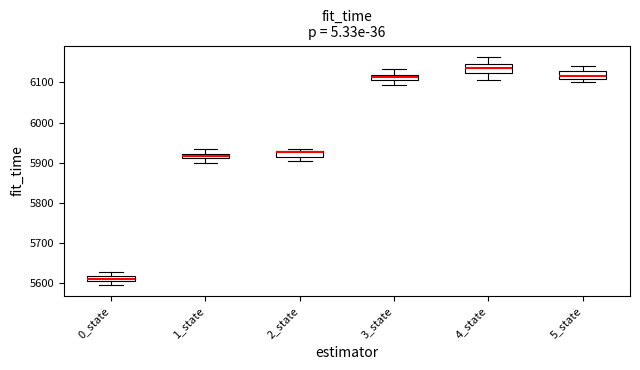

Where is the lower edge of the box for 2_state on the y-axis? The values are not printed on the chart, so give them approximately, as read against the axis.

5910